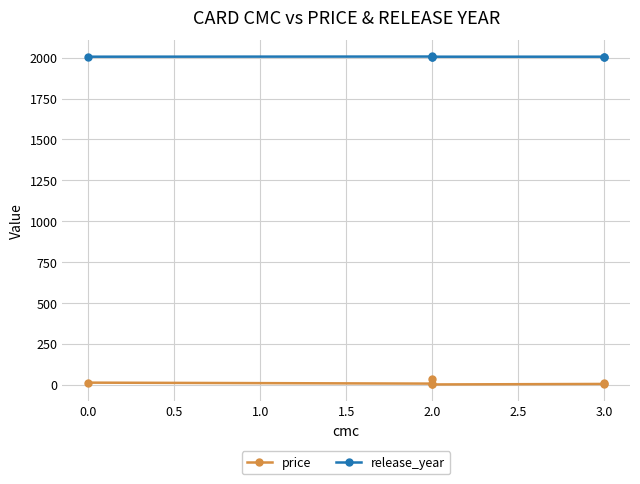

Is it true that release_year equals 2876.0 at 2.0?

False